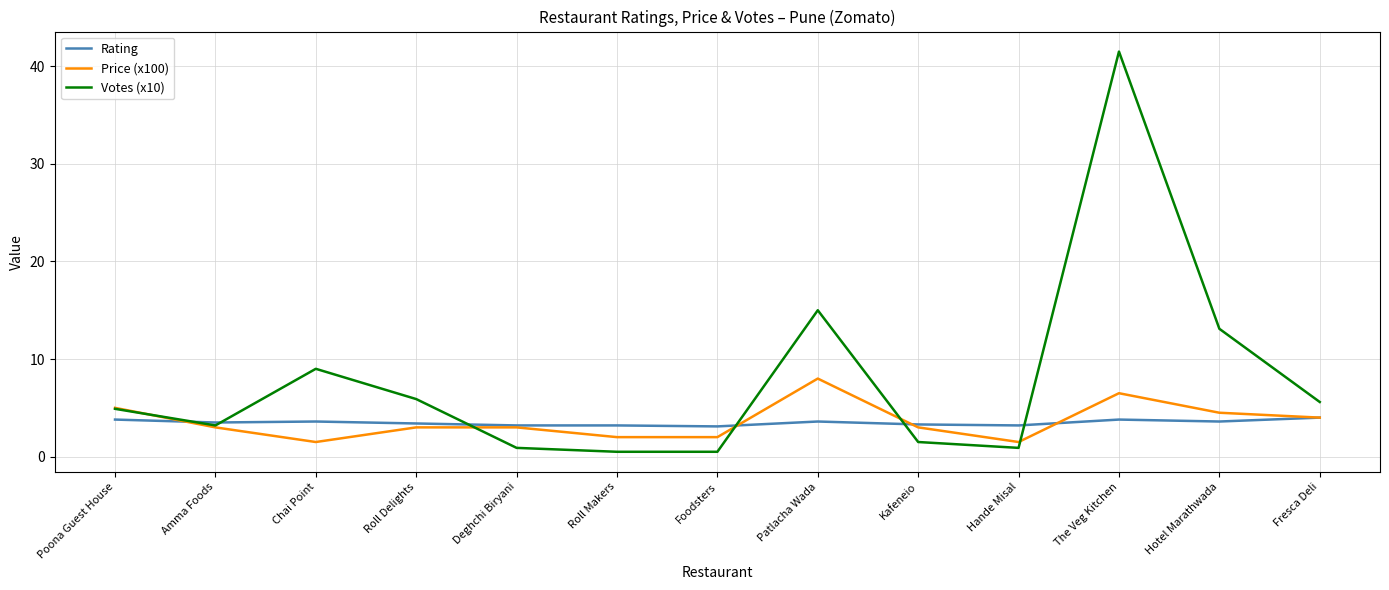

What position from the left is Kafeneio?

9